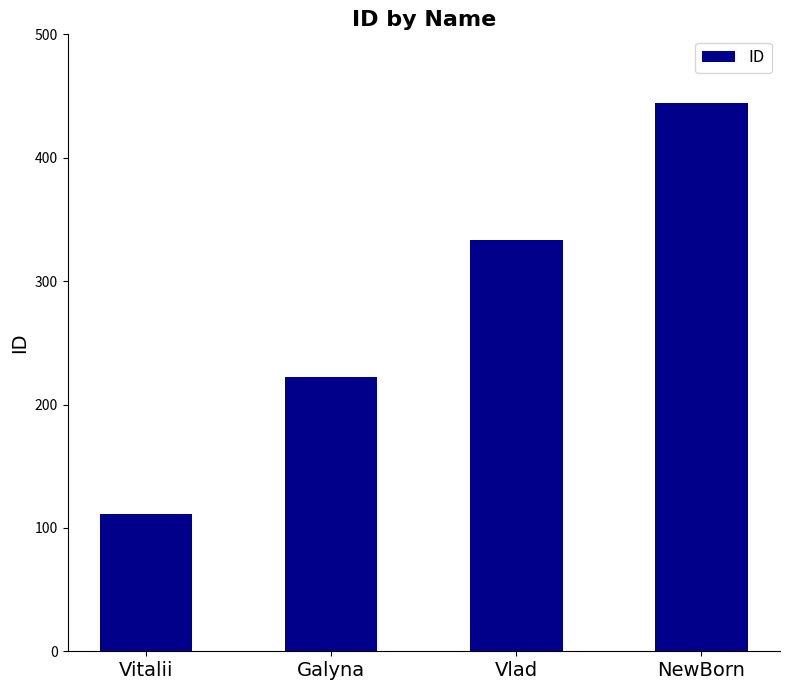

What is the smallest value displayed?

111